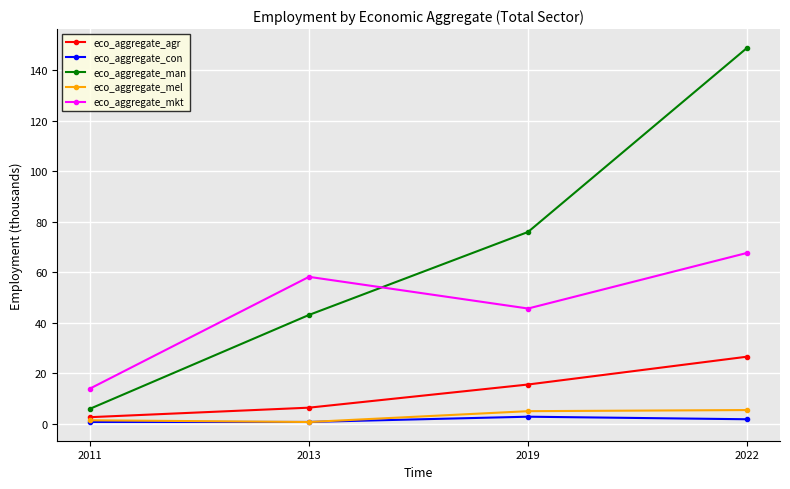

What is the value of the eco_aggregate_agr point at the 4th from the left?

26.6